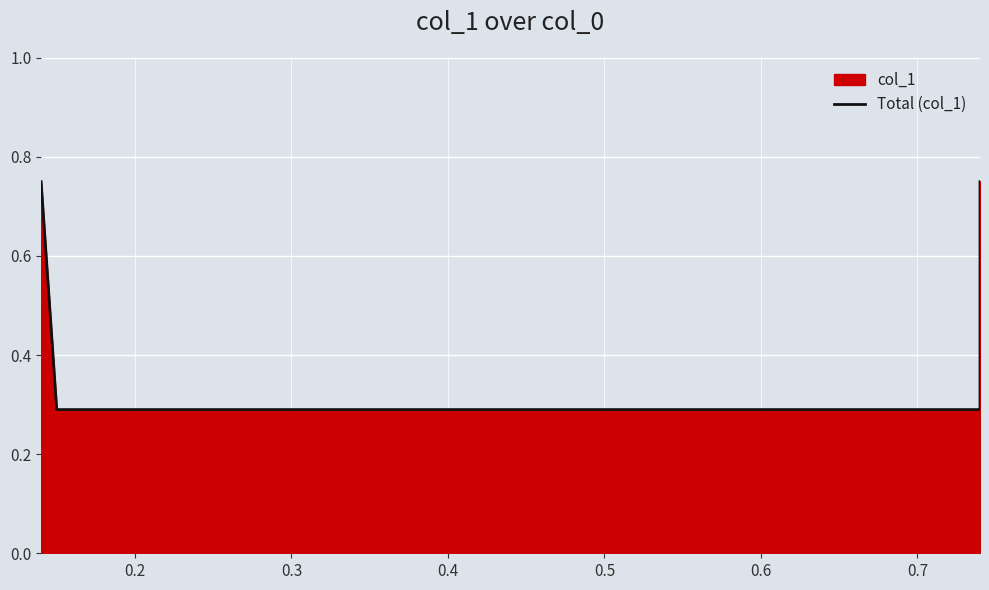

Is it true that the value at 0.1 is 0.2?

False